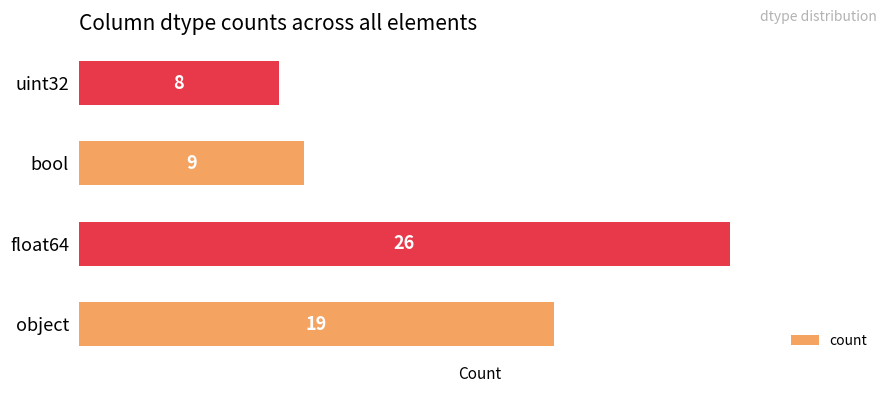

The value at object is 12. True or false?

False